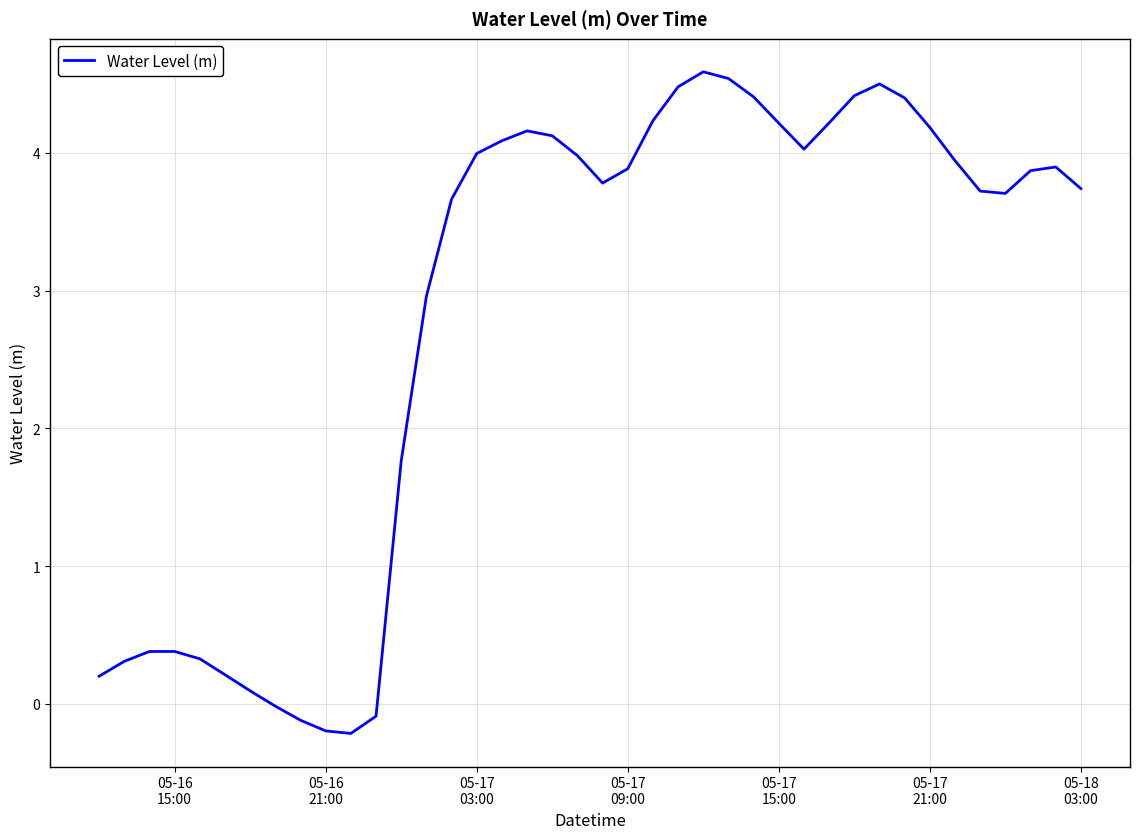

What is the maximum value shown in the chart?

4.6